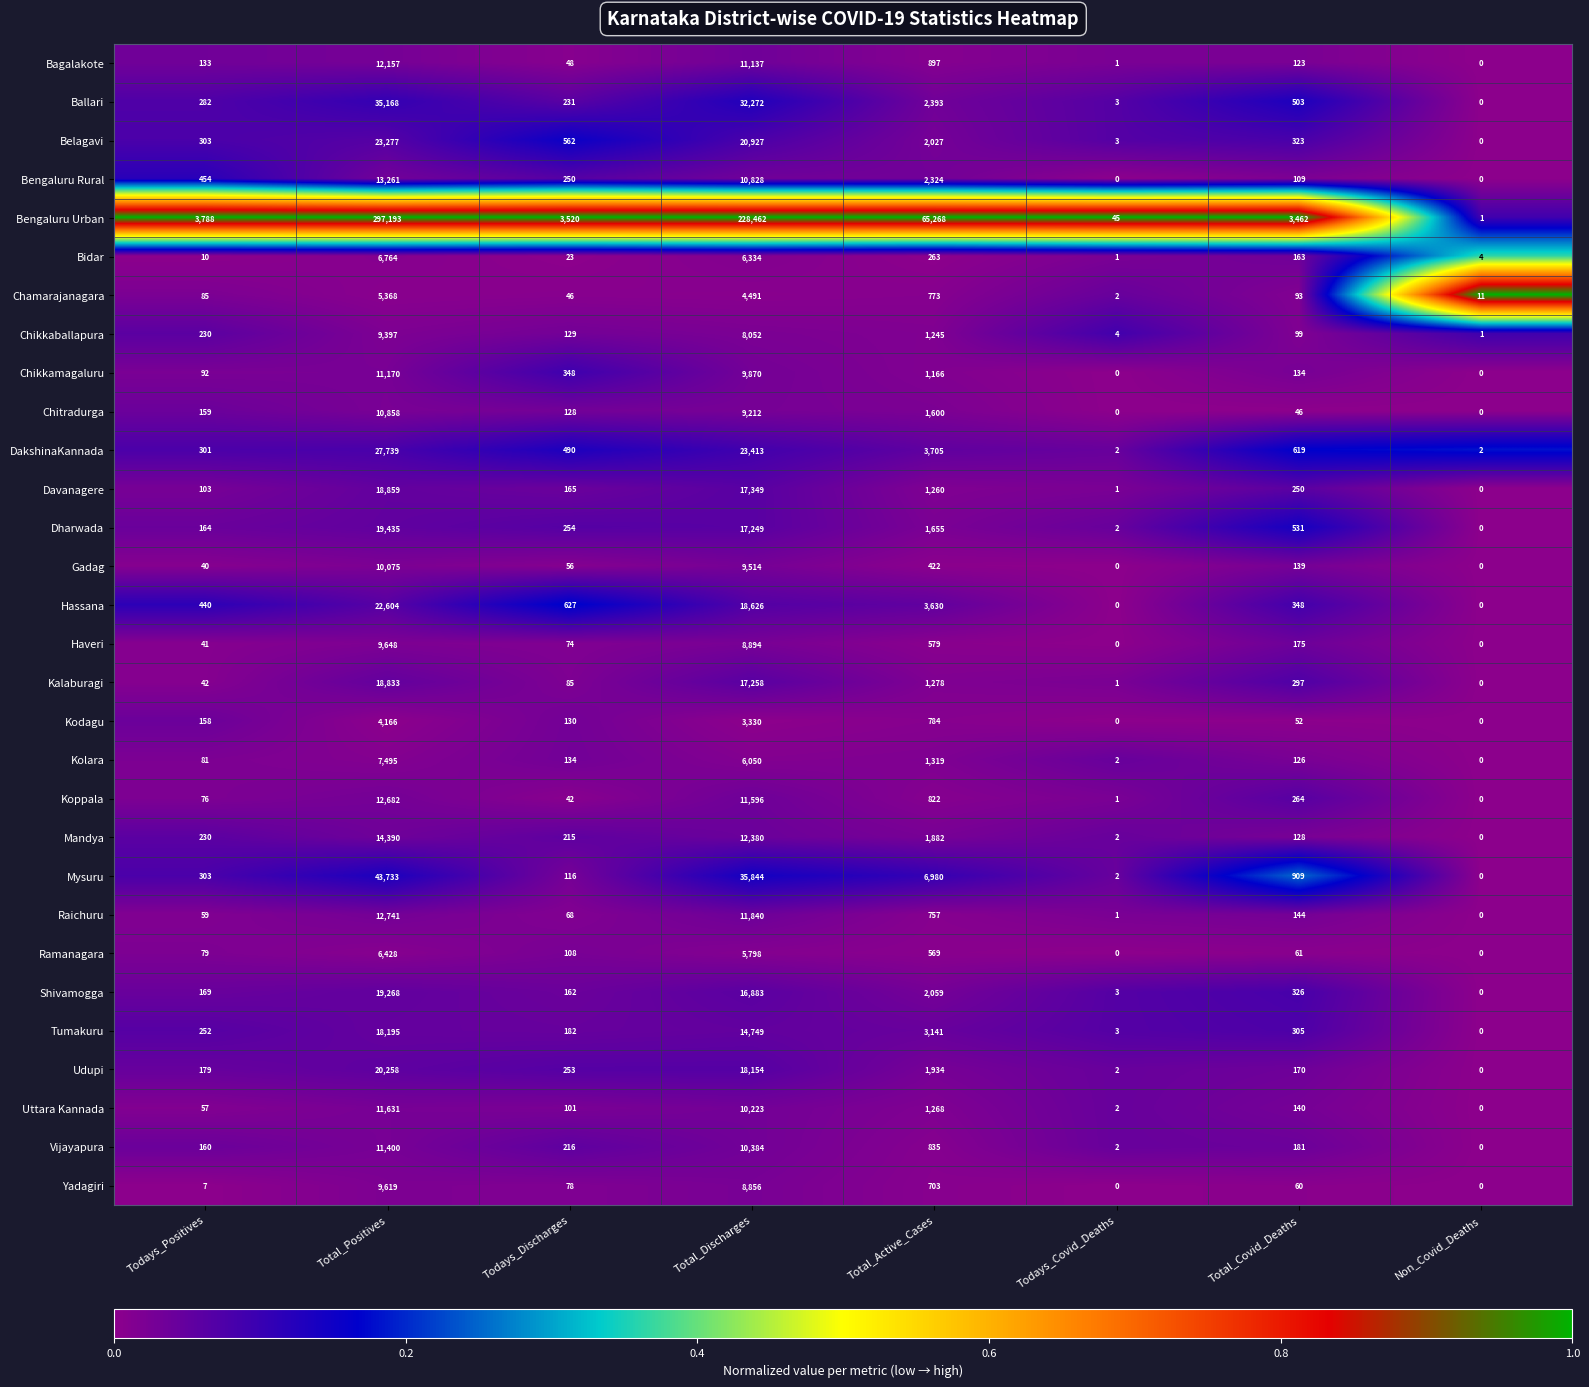

How many categories are shown in the chart?

8